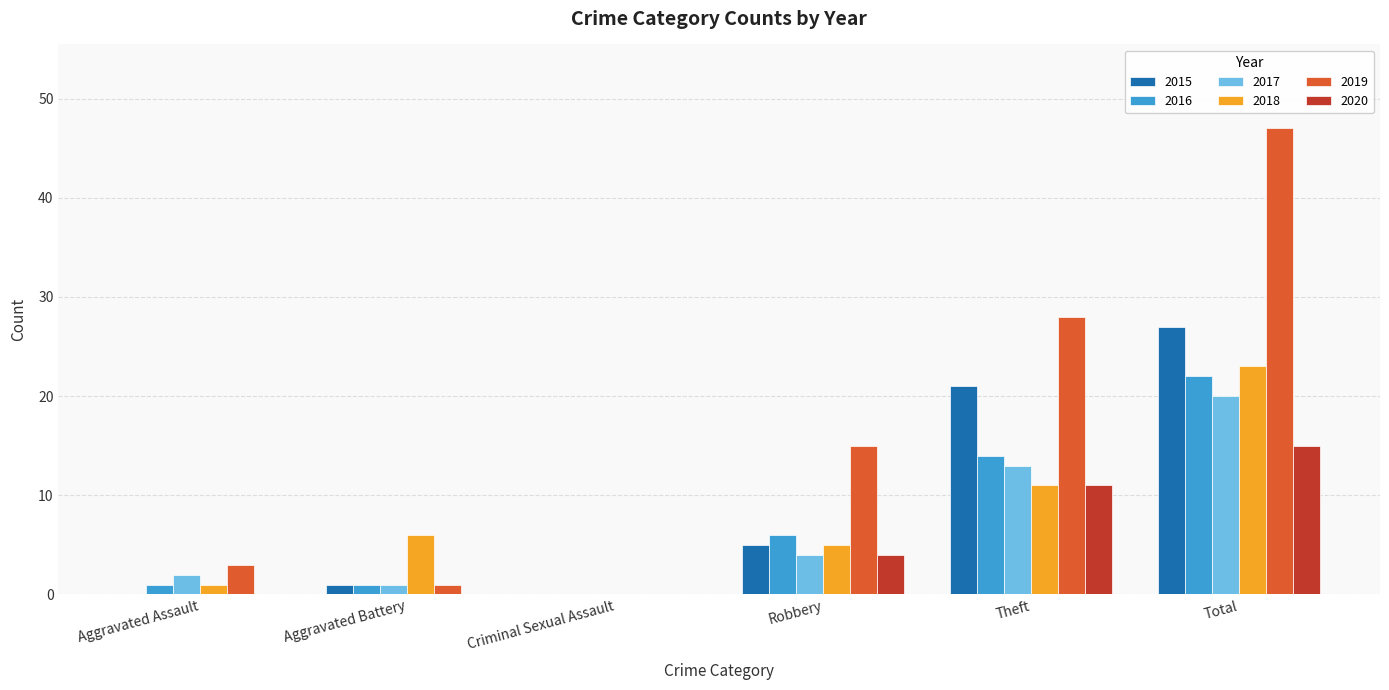

Which series changed the most between Robbery and Total?

2019